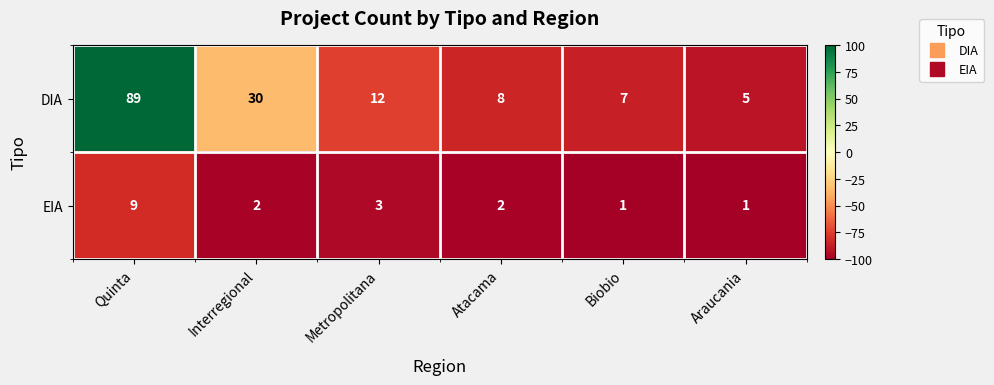

Is the value of EIA at Interregional greater than the value of DIA at Quinta?

No